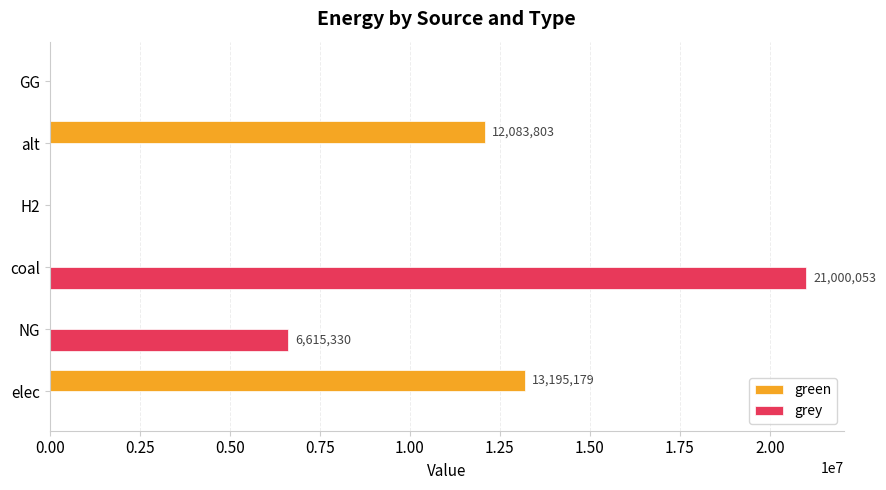

What is the greatest value displayed?

21000052.8